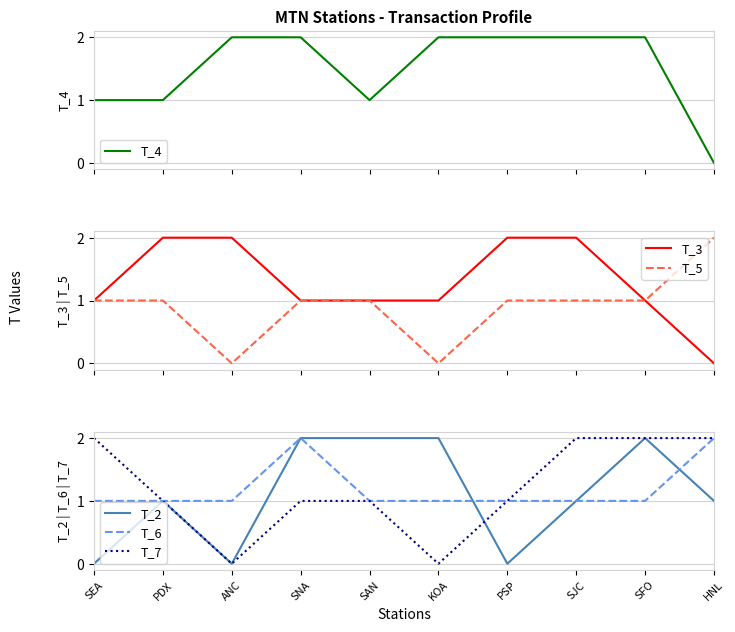

Reading right to left, extract all data points from this chart.

T_4: HNL=0	SFO=2	SJC=2	PSP=2	KOA=2	SAN=1	SNA=2	ANC=2	PDX=1	SEA=1
T_3: HNL=0	SFO=1	SJC=2	PSP=2	KOA=1	SAN=1	SNA=1	ANC=2	PDX=2	SEA=1
T_5: HNL=2	SFO=1	SJC=1	PSP=1	KOA=0	SAN=1	SNA=1	ANC=0	PDX=1	SEA=1
T_2: HNL=1	SFO=2	SJC=1	PSP=0	KOA=2	SAN=2	SNA=2	ANC=0	PDX=1	SEA=0
T_6: HNL=2	SFO=1	SJC=1	PSP=1	KOA=1	SAN=1	SNA=2	ANC=1	PDX=1	SEA=1
T_7: HNL=2	SFO=2	SJC=2	PSP=1	KOA=0	SAN=1	SNA=1	ANC=0	PDX=1	SEA=2